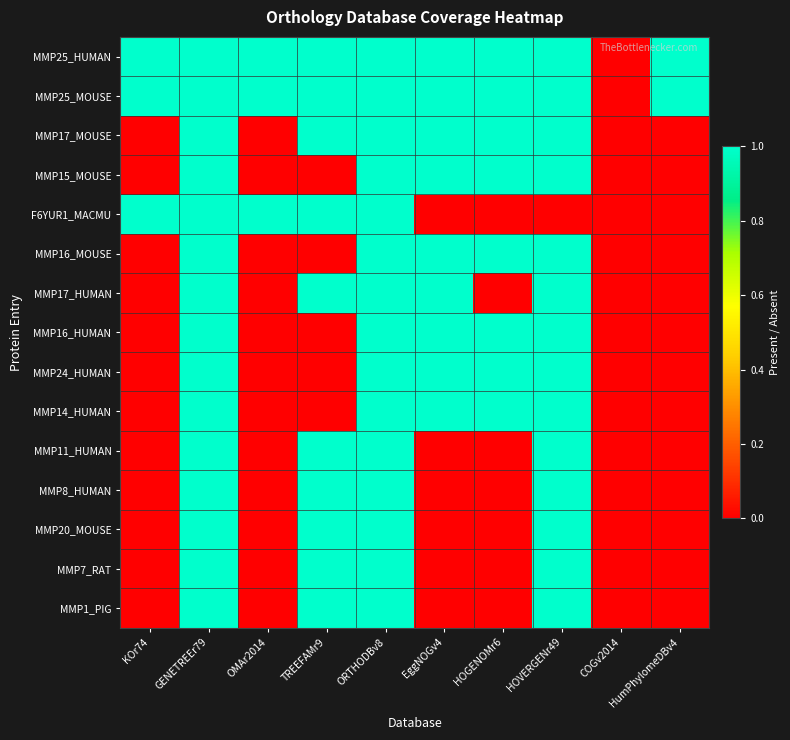

What is the total value across all series at HOGENOMr6?

8